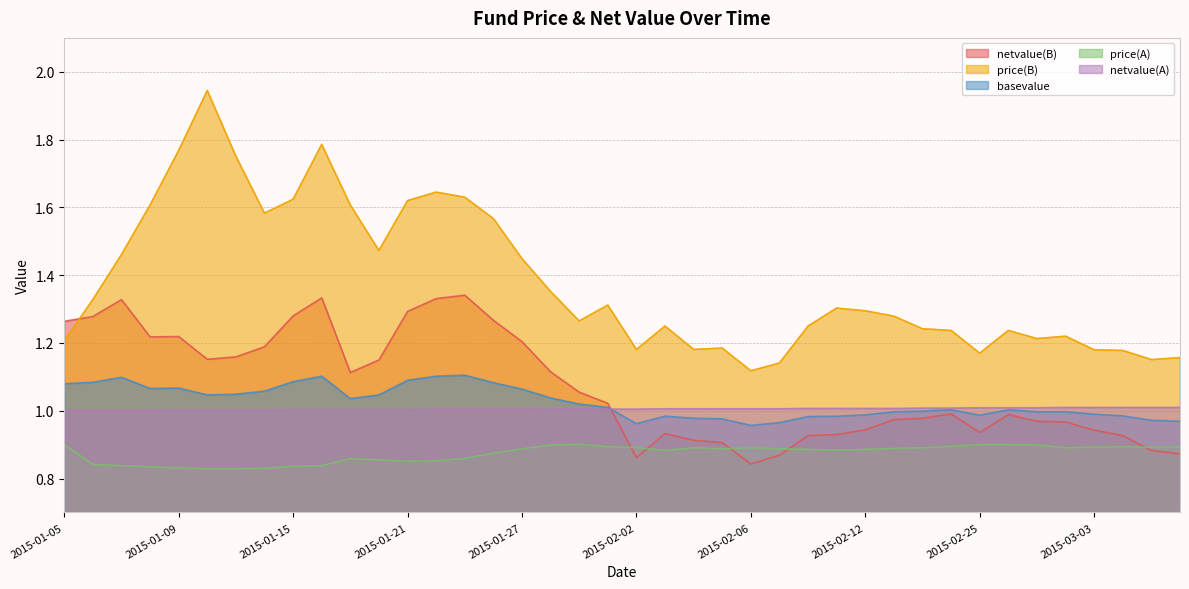

True or false: price(B) and basevalue intersect in this chart.

False